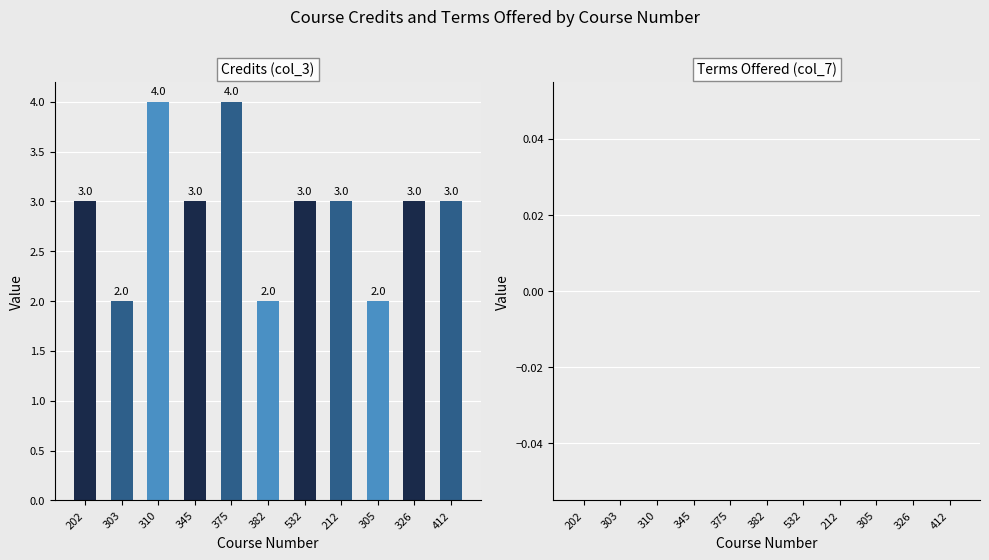

Count the values in the range 2 to 3.

9